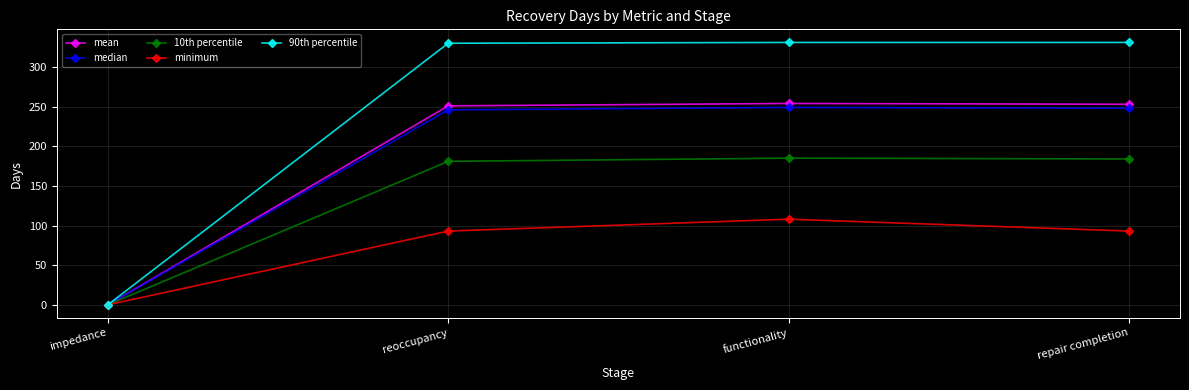

Which series changed the most between impedance and reoccupancy?

90th percentile